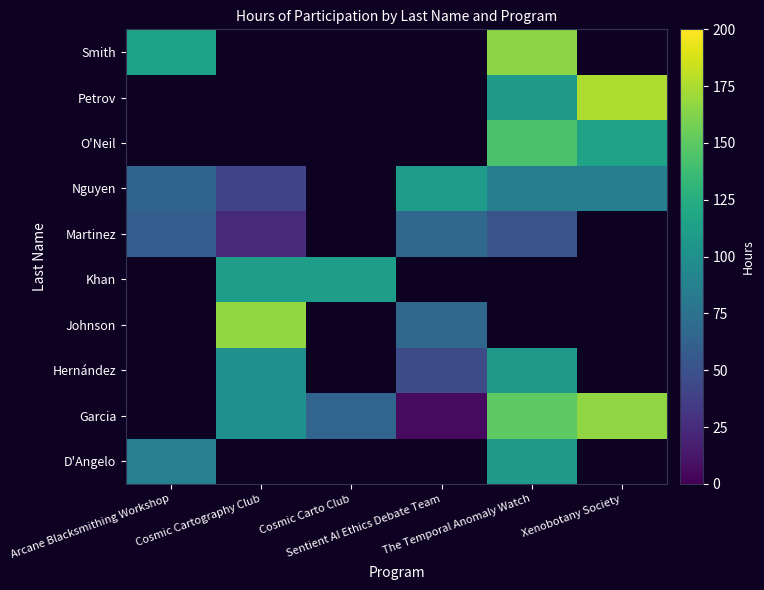

What is the maximum value for Nguyen?

109.5